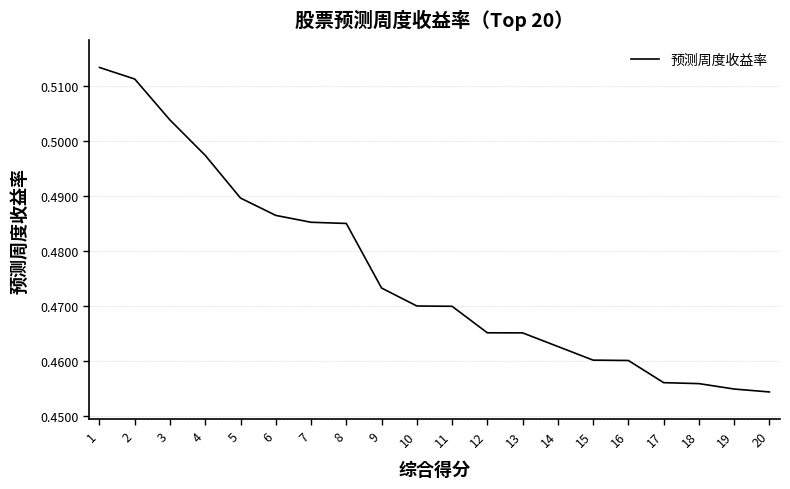

Is it true that the value at 1 is 0.2?

False